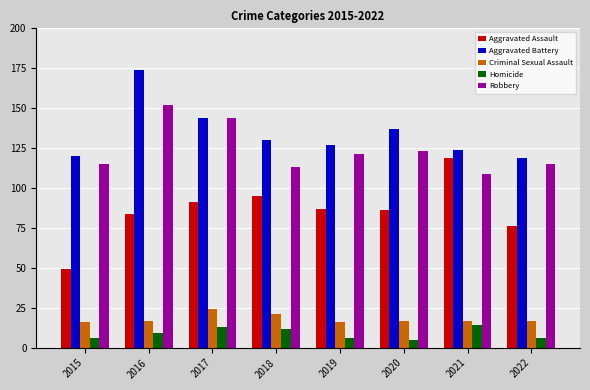

What is the difference between the maximum and minimum values in the Robbery series?

43